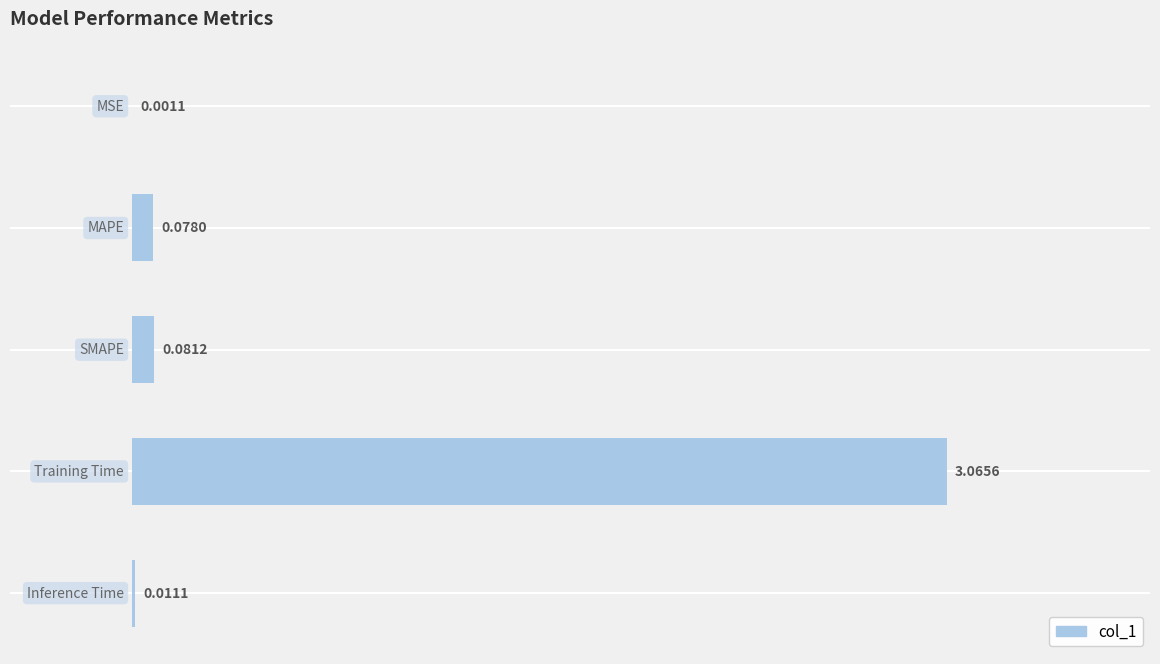

What is the sum of all values?

3.2